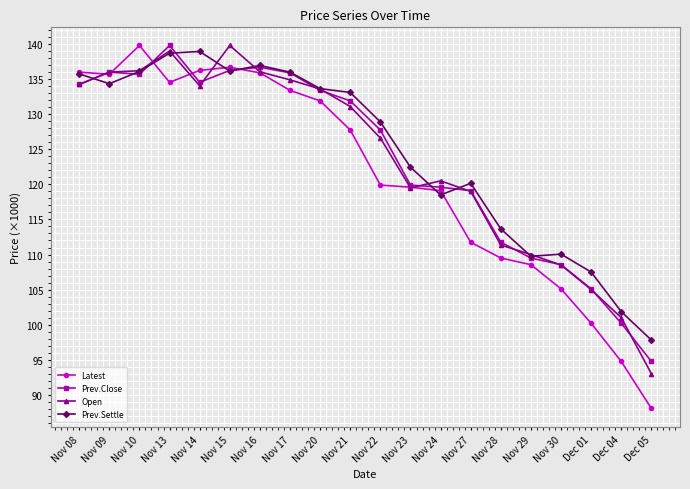

What is the difference between the second highest and minimum values in the Open series?

46.0